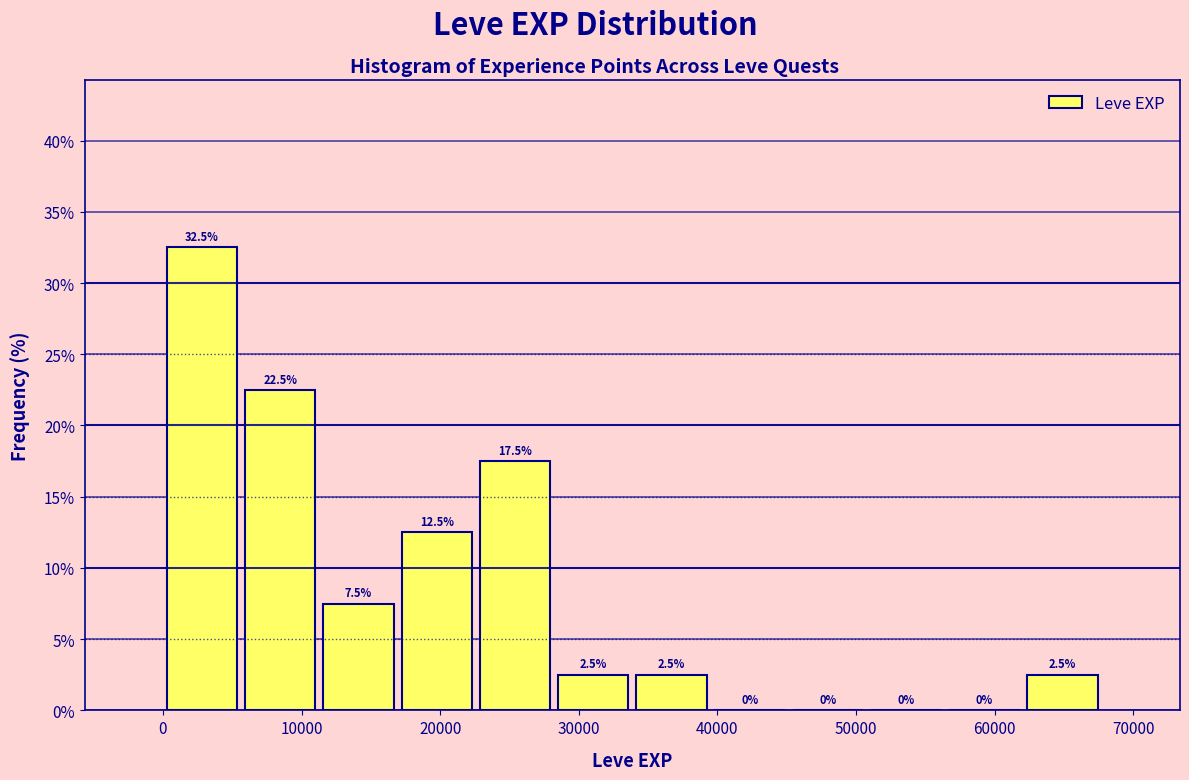

Reading left to right, transcribe this chart: for each bar, give the range it covers on the x-axis and its height. The bar edges are not printed on the chart, so give them approximately, as read against the axis.

0 to 6000: 32.5
6000 to 11000: 22.5
11000 to 17000: 7.5
17000 to 23000: 12.5
23000 to 28000: 17.5
28000 to 34000: 2.5
34000 to 40000: 2.5
40000 to 45000: 0.0
45000 to 51000: 0.0
51000 to 56000: 0.0
56000 to 62000: 0.0
62000 to 68000: 2.5